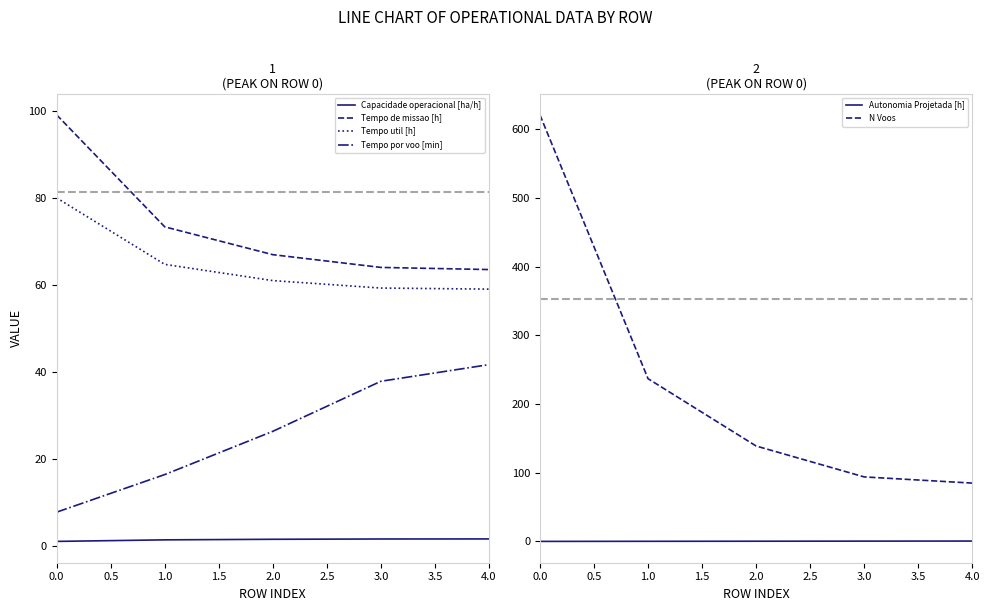

Is the value of Tempo util [h] at 3.0 greater than the value of Capacidade operacional [ha/h] at 0.0?

Yes